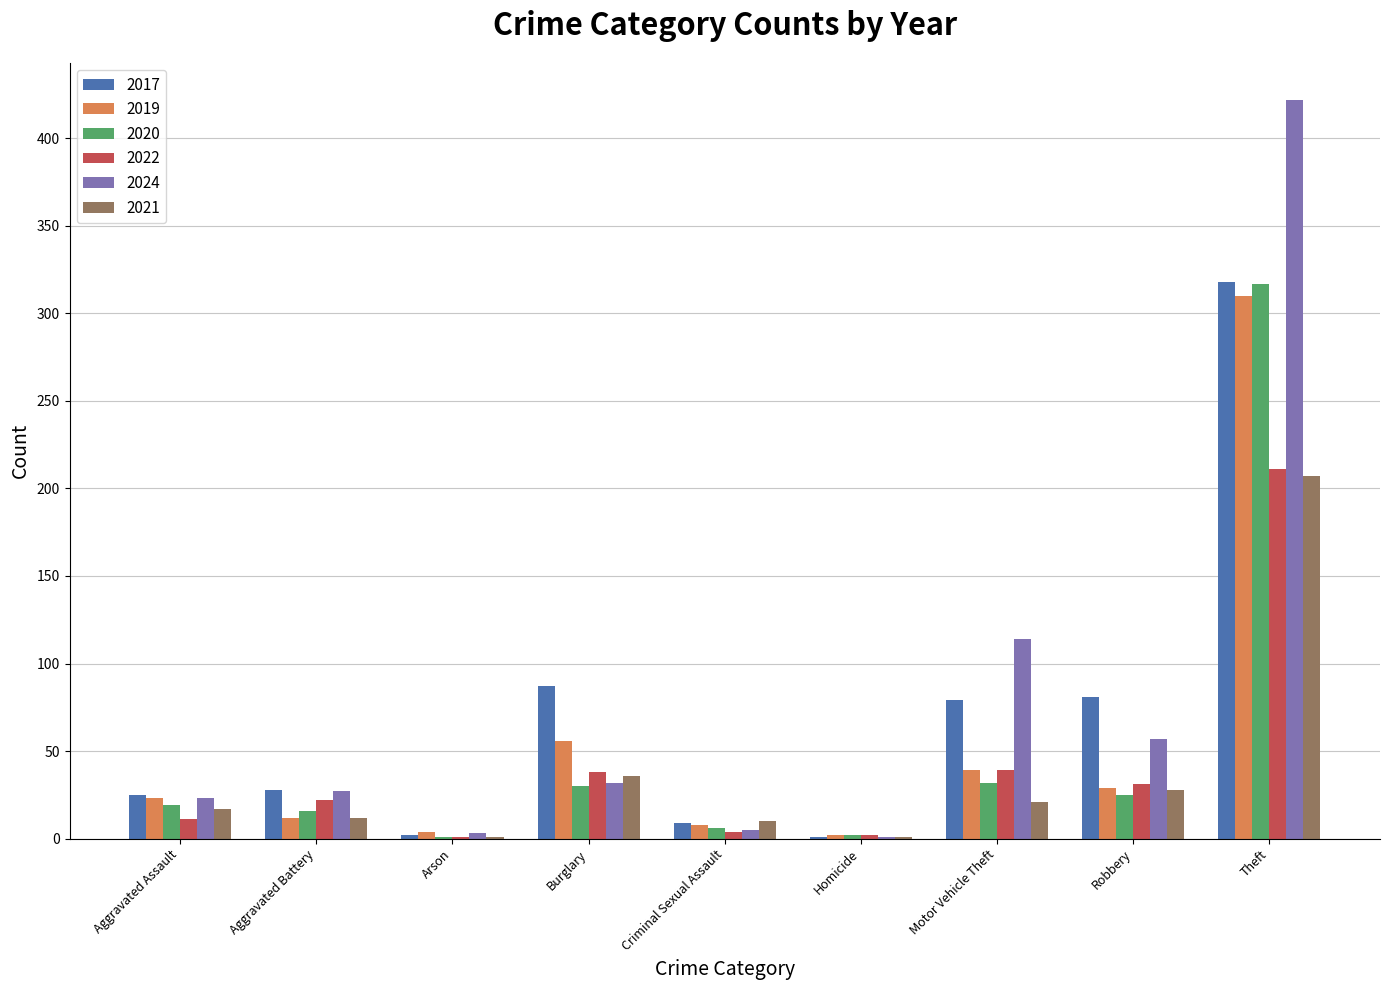

The value of 2020 at Aggravated Assault is 19. True or false?

True